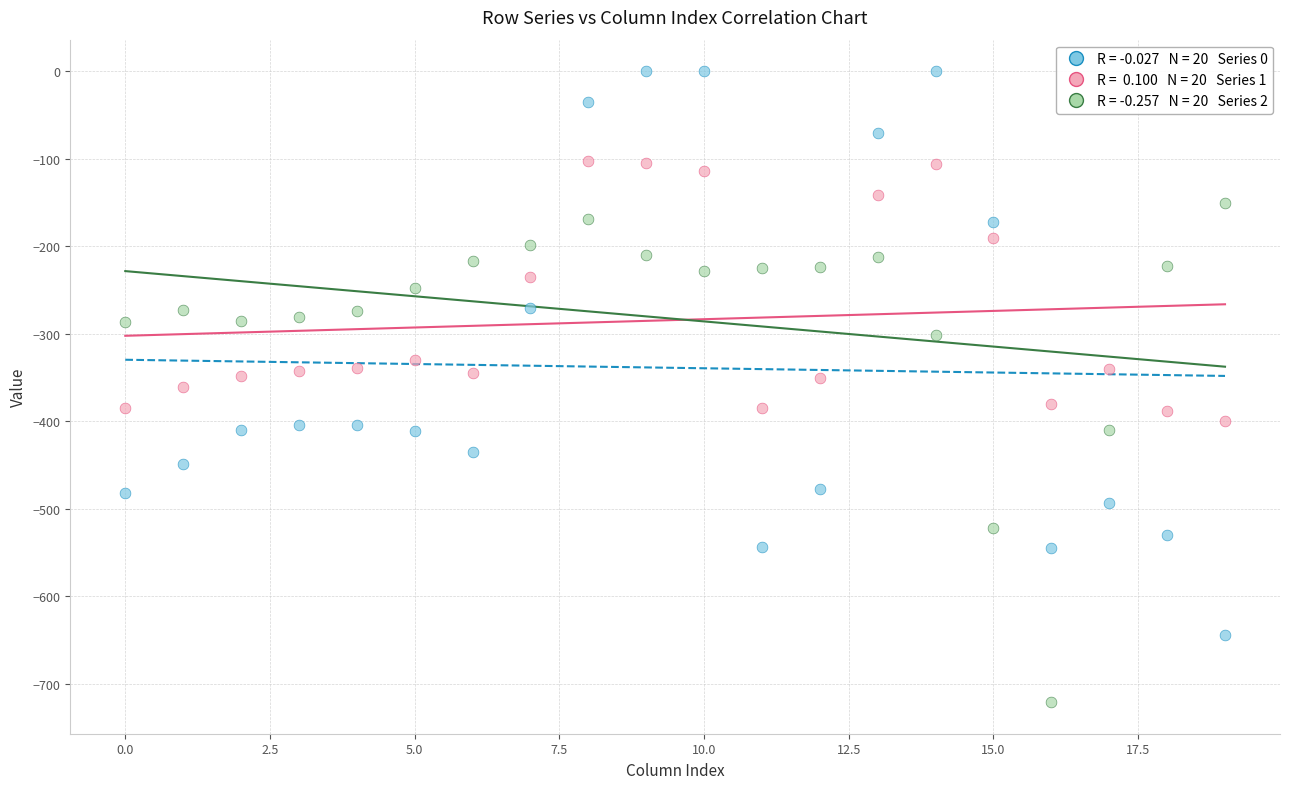

Across all data points, what is the range of Y values (max minus min)?

721.2